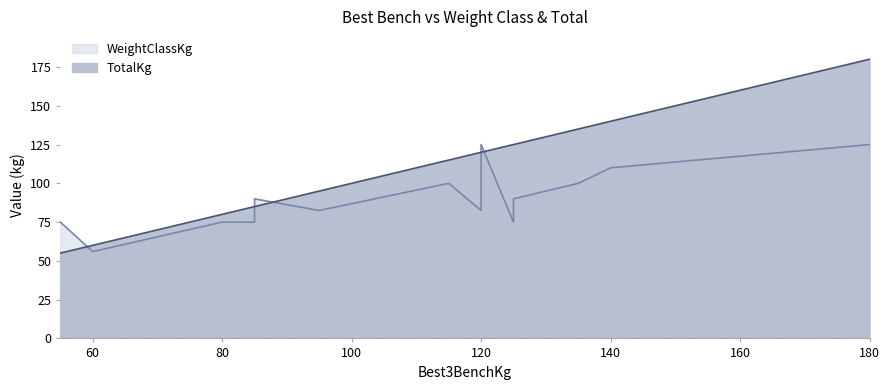

Which label corresponds to the smallest value in the chart?

55